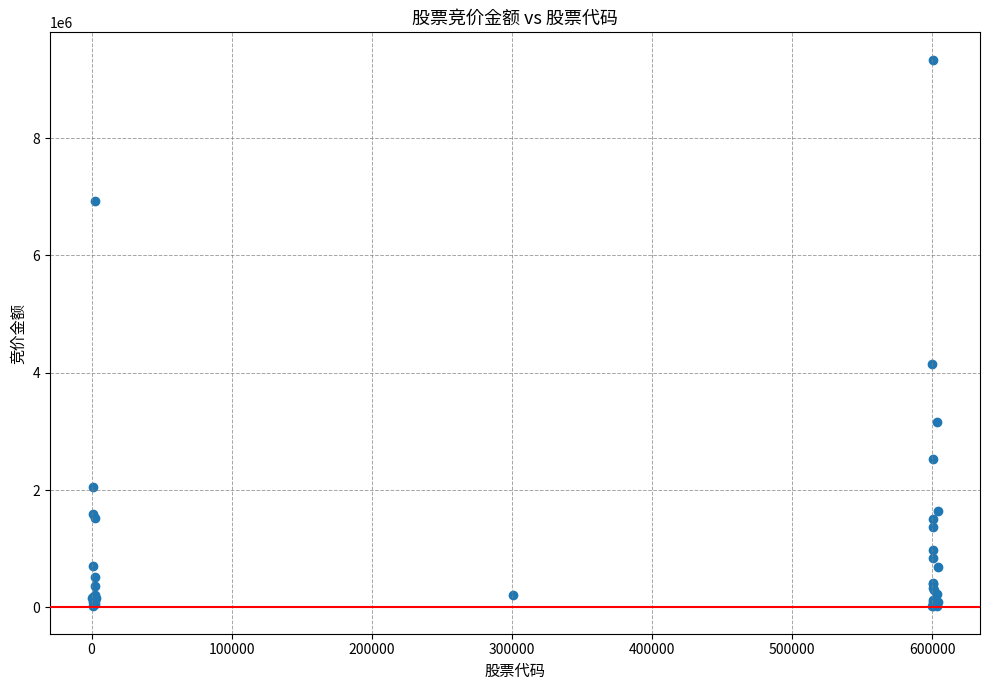

What Y value in the scatter plot is closest to 4676100?

4150839